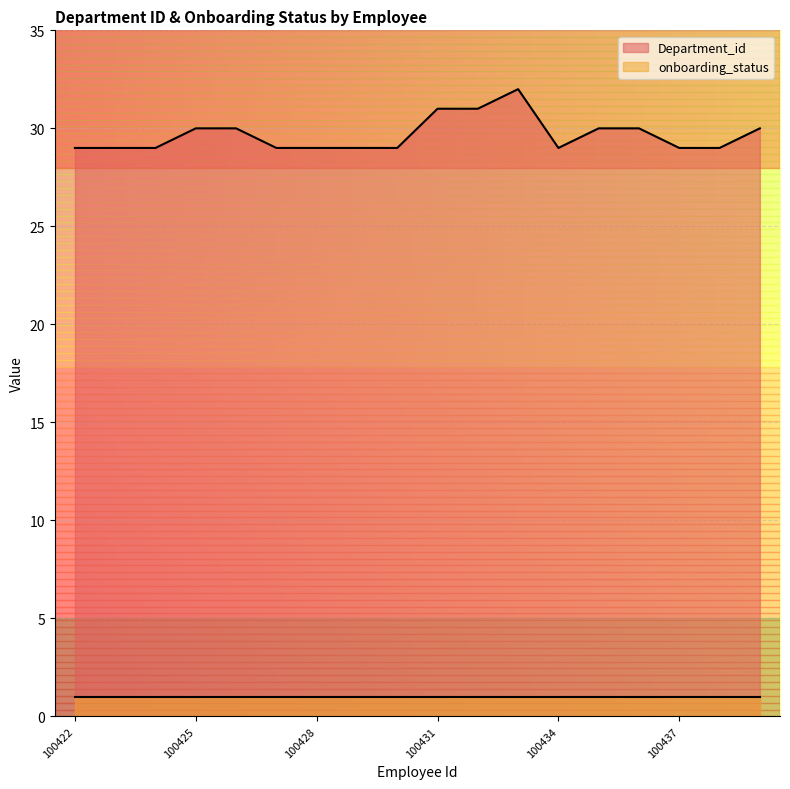

Reading right to left, transcribe all the data shown in this chart.

30	29	29	30	30	29	32	31	31	29	29	29	29	30	30	29	29	29